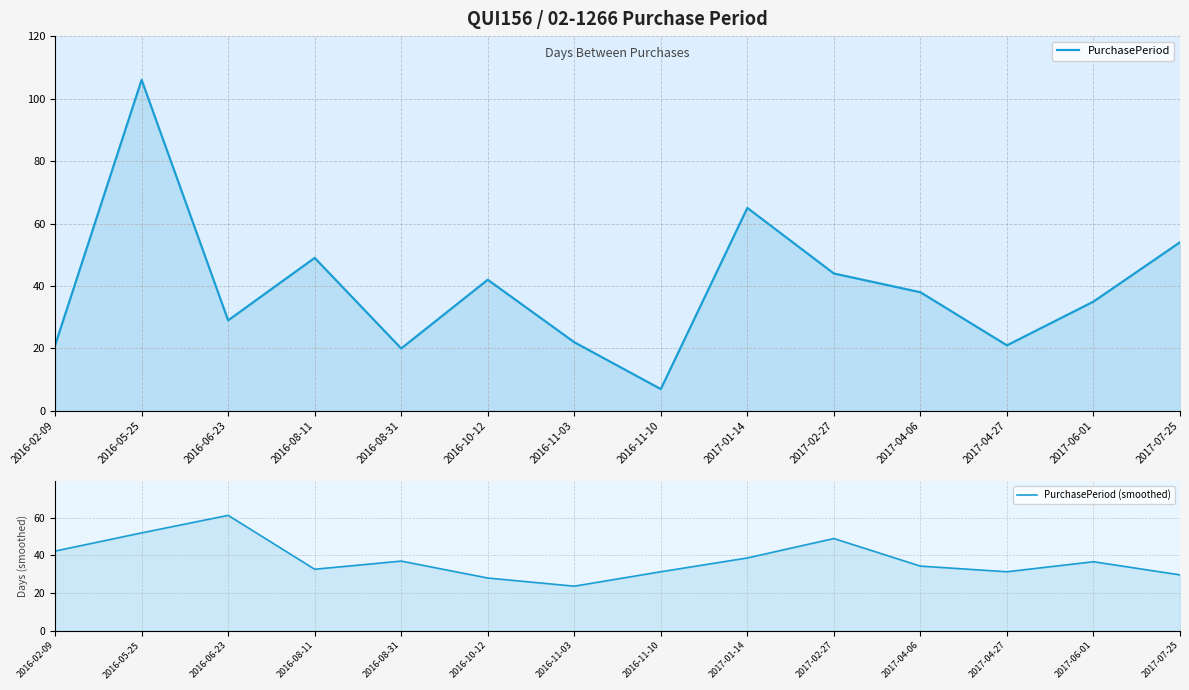

How many interior local peaks does the PurchasePeriod series have?

4